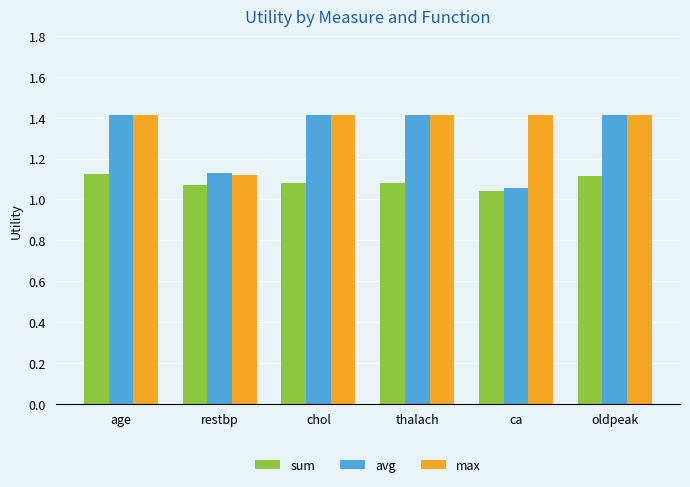

At how many categories does at least one series exceed 1?

6